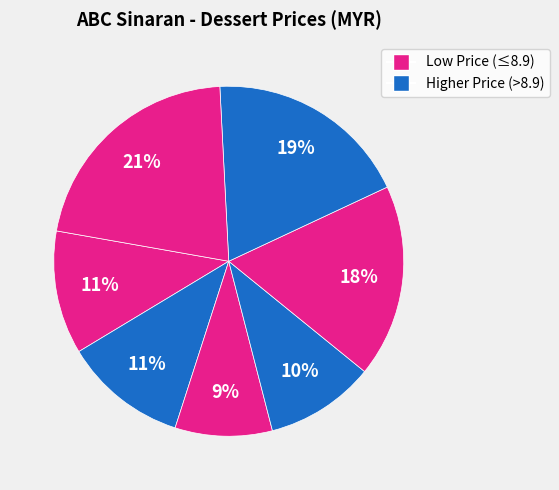

To the nearest percent, what is the average slice percentage?

14%